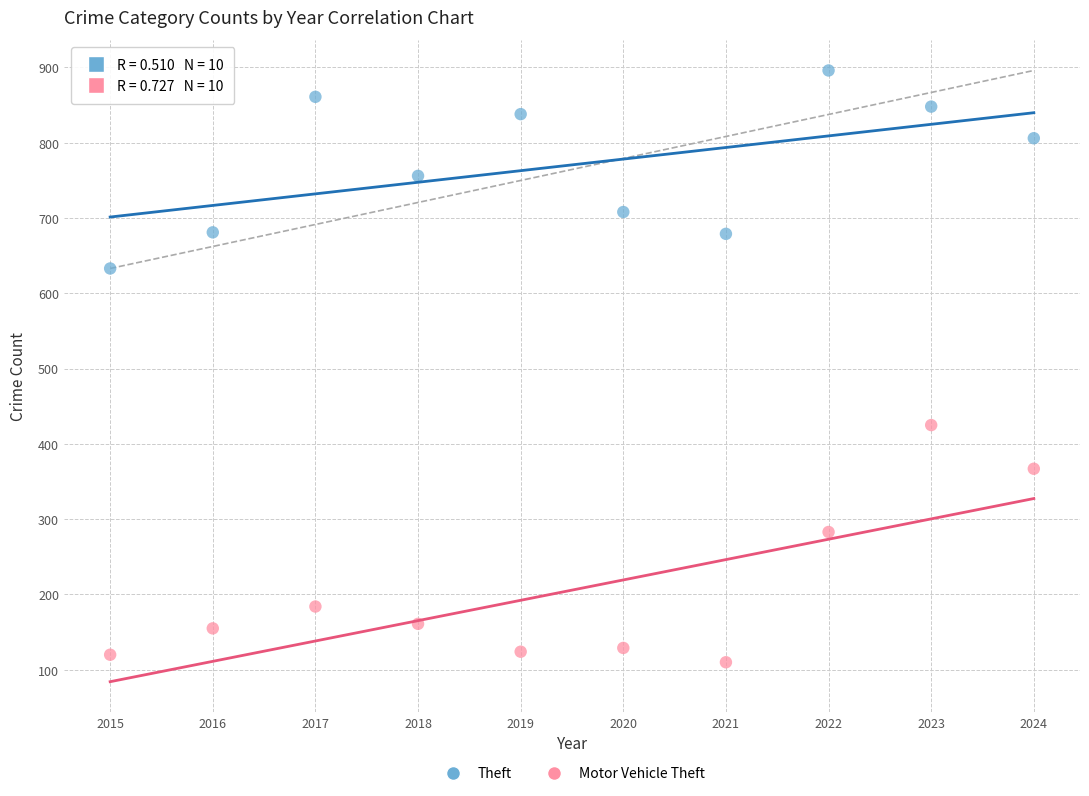

What is the X range (max minus min) for the scatter plot?

9